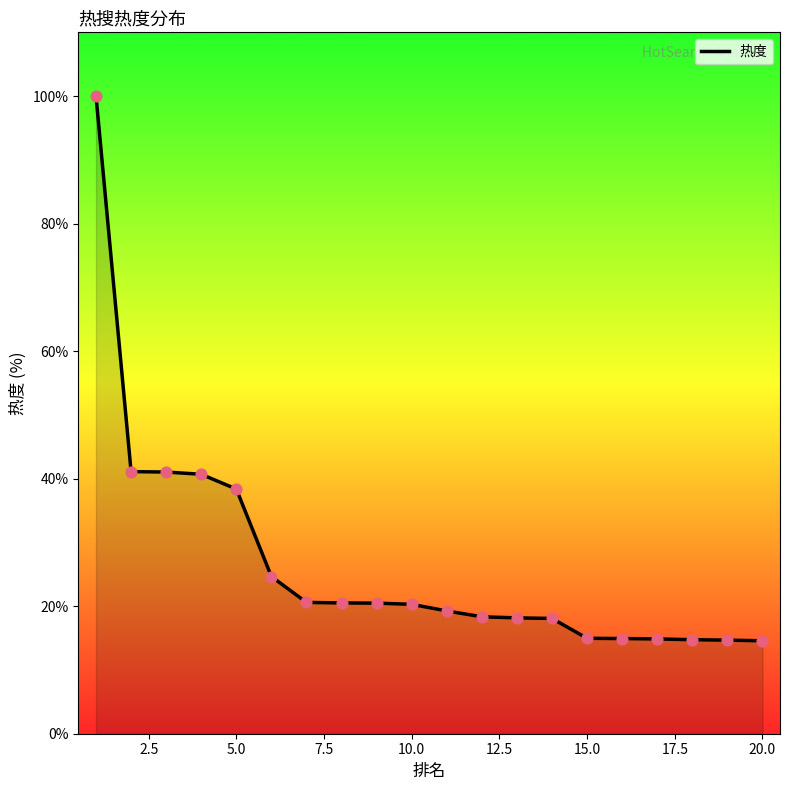

What is the minimum value shown in the chart?

14.6